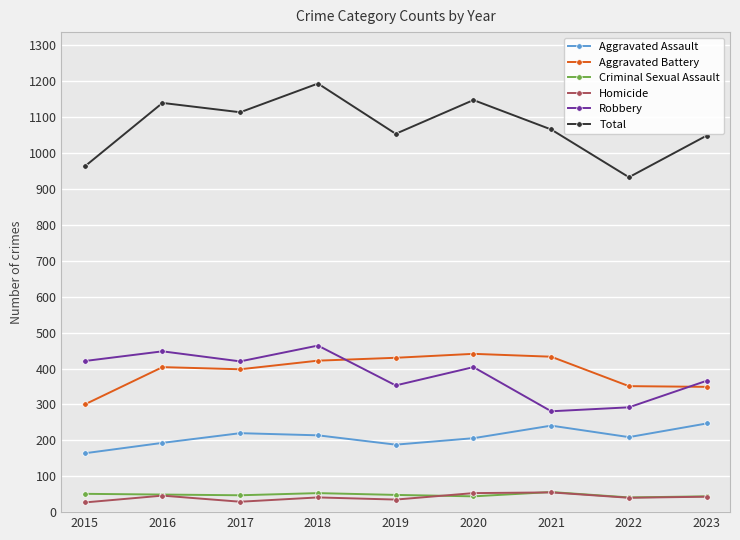

Which category has the lowest value in the Aggravated Battery series?

2015